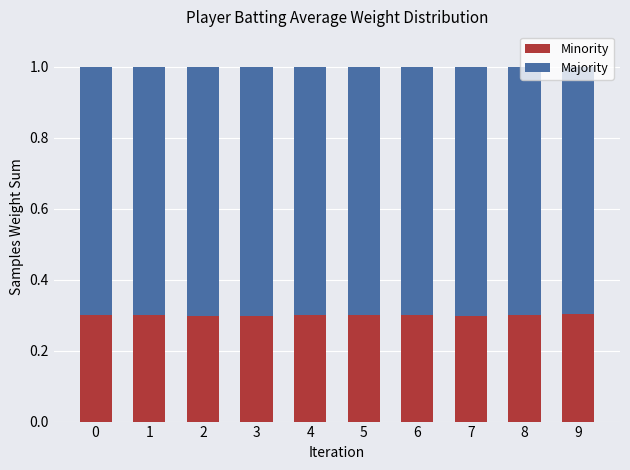

The value of Minority at 2 is 0.3. True or false?

True